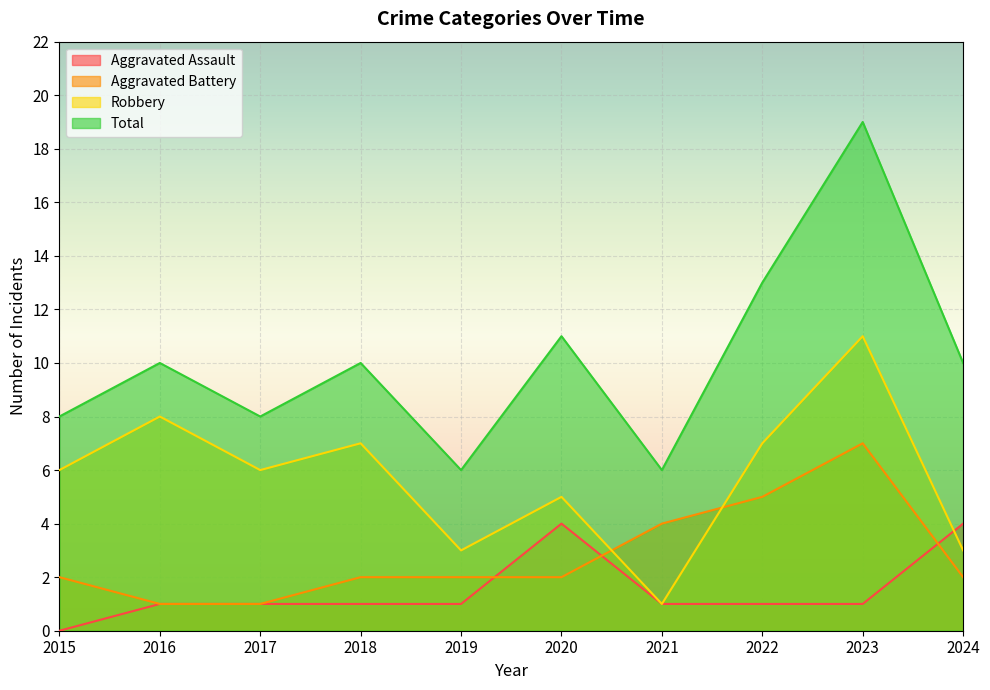

Between 2022 and 2024, which is larger?

2024